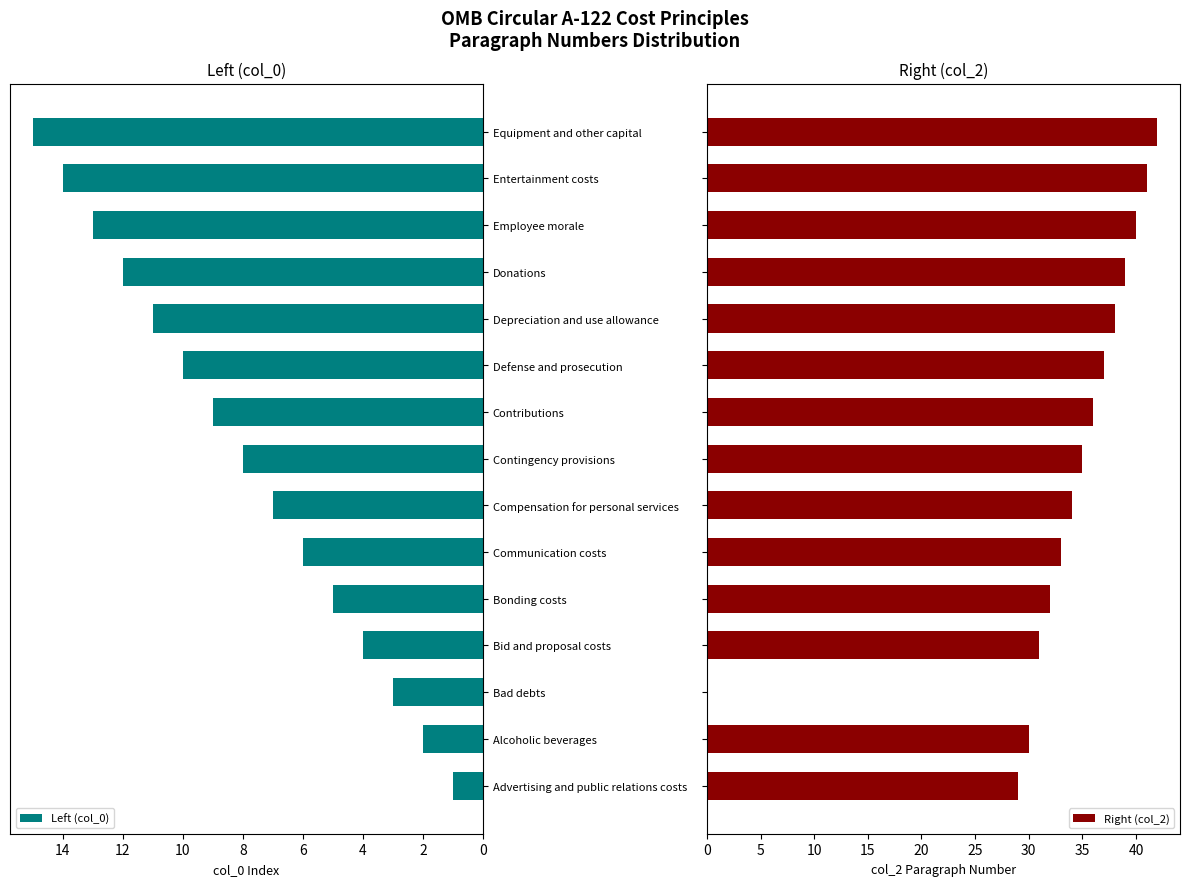

How many groups of bars are there?

15